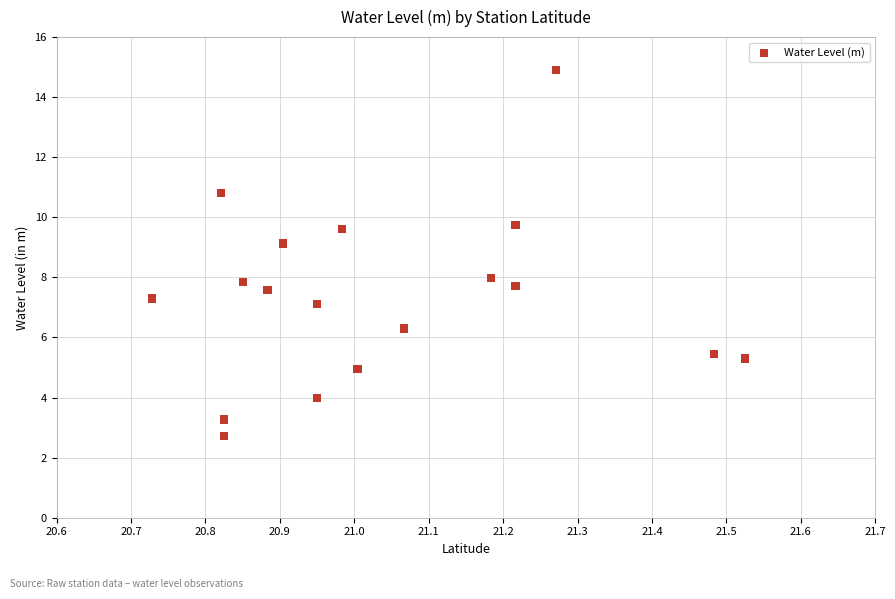

What is the range of X values (max minus min)?

0.8